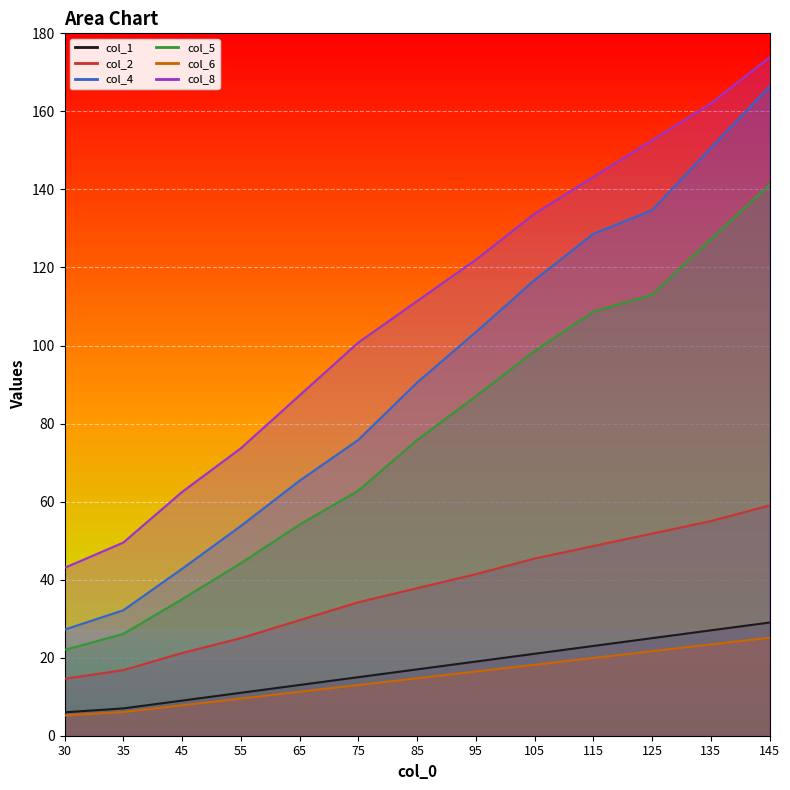

What is the difference between the col_6 values at 95 and 105?

1.7